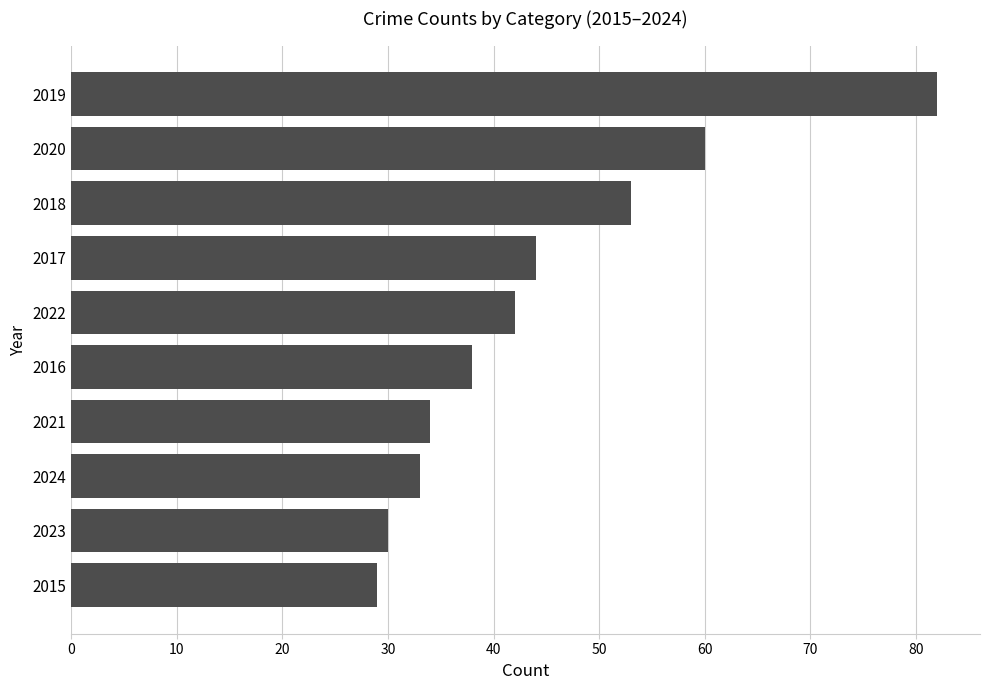

How many values are below 42?

5